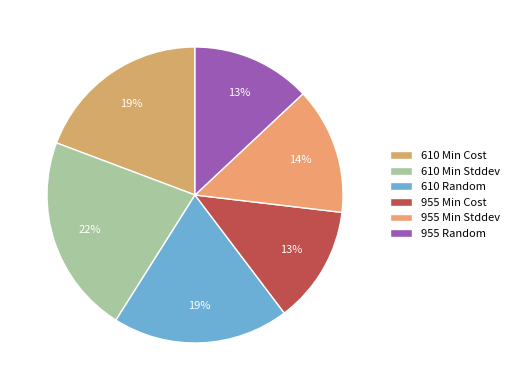

True or false: 955 Min Stddev accounts for 27% of the total.

False